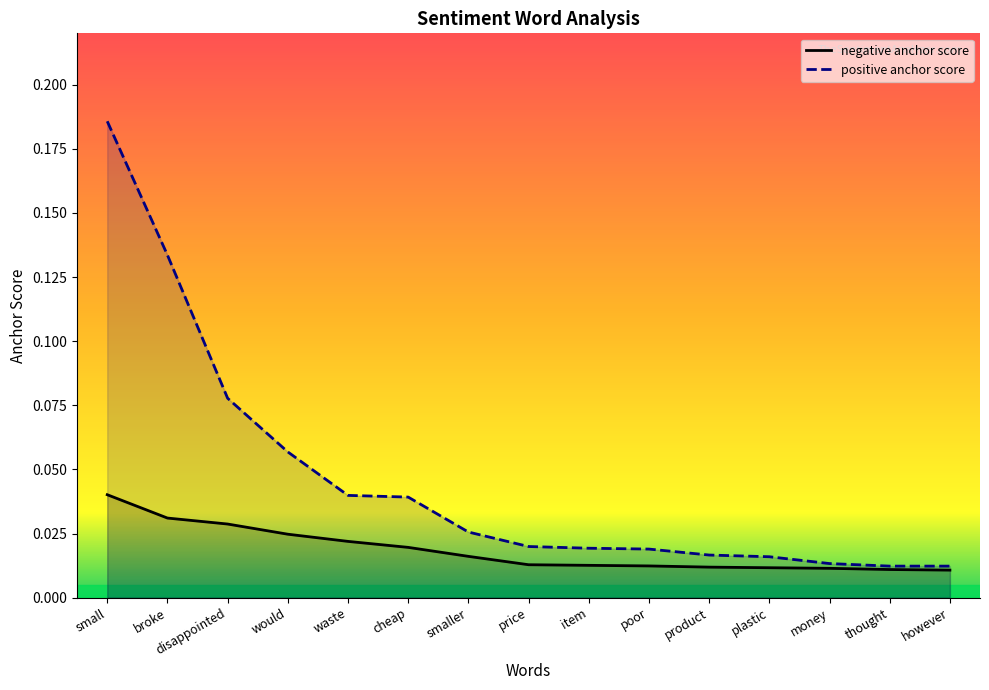

At which label is positive anchor score closest to 0?

thought